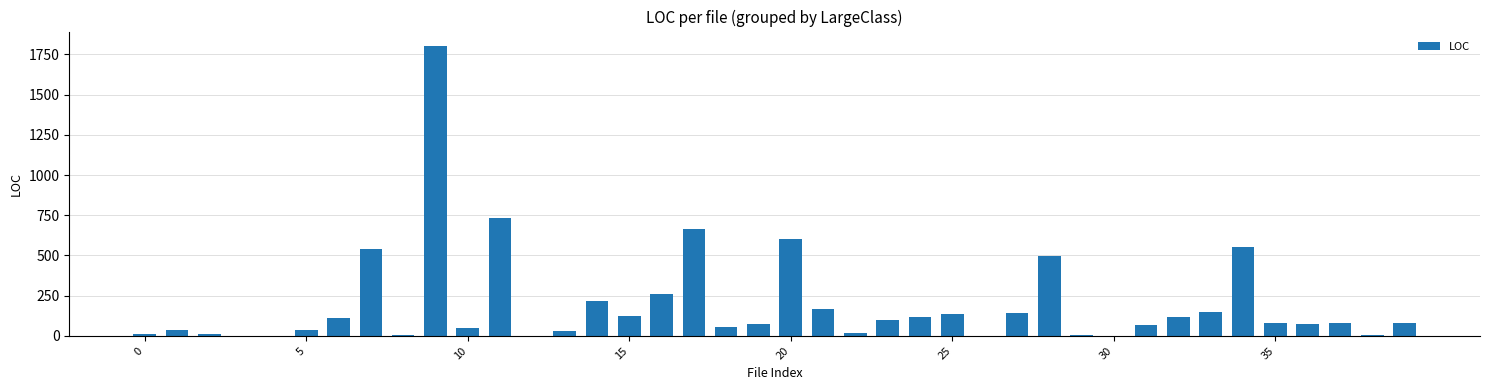

What is the sum of all values?

7765